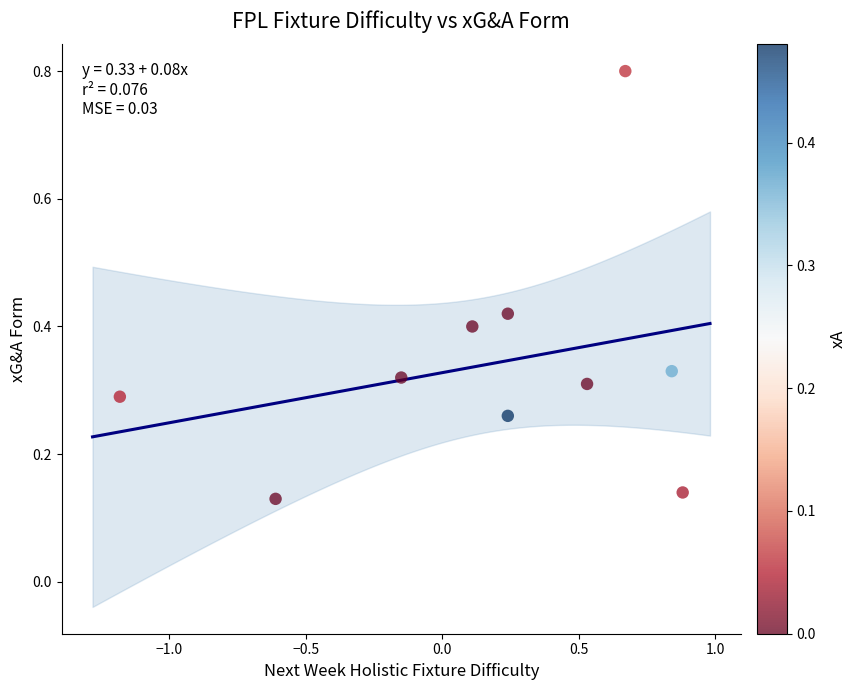

What is the range of X values (max minus min)?

2.1